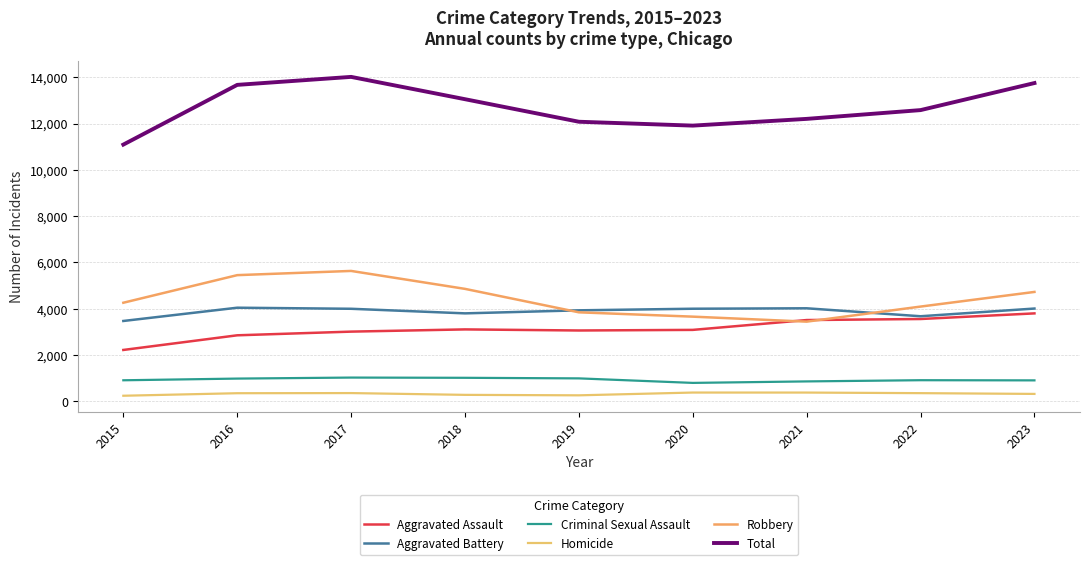

Which category has the lowest value in the Homicide series?

2015